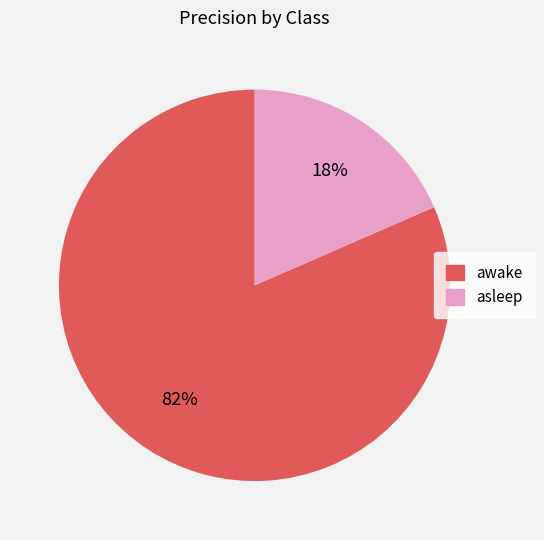

To the nearest percent, what is the combined percentage of awake and asleep?

100%